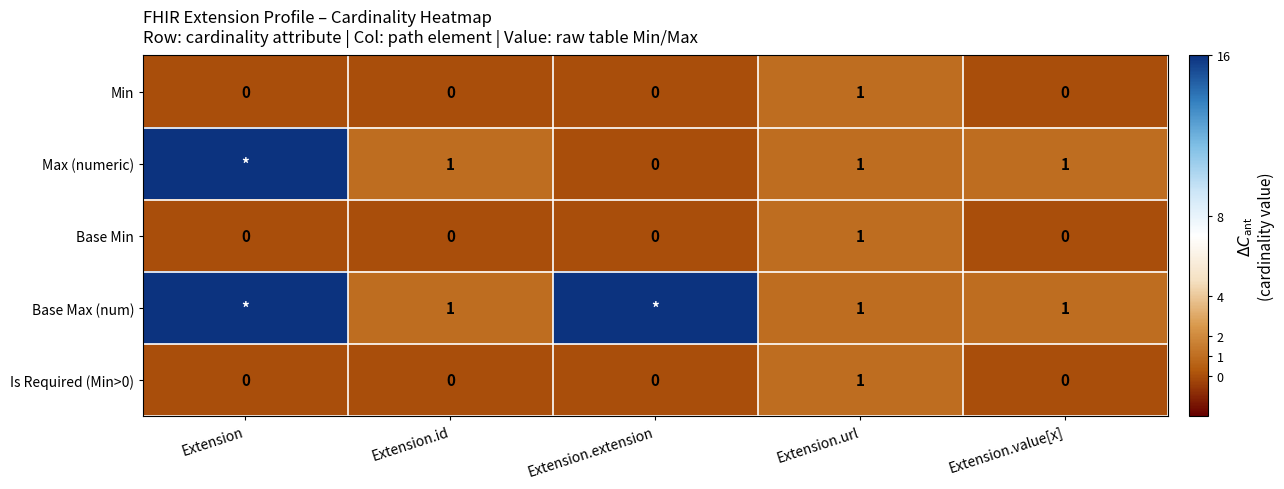

True or false: Is Required (Min>0) has a value of 2 at Extension.url.

False